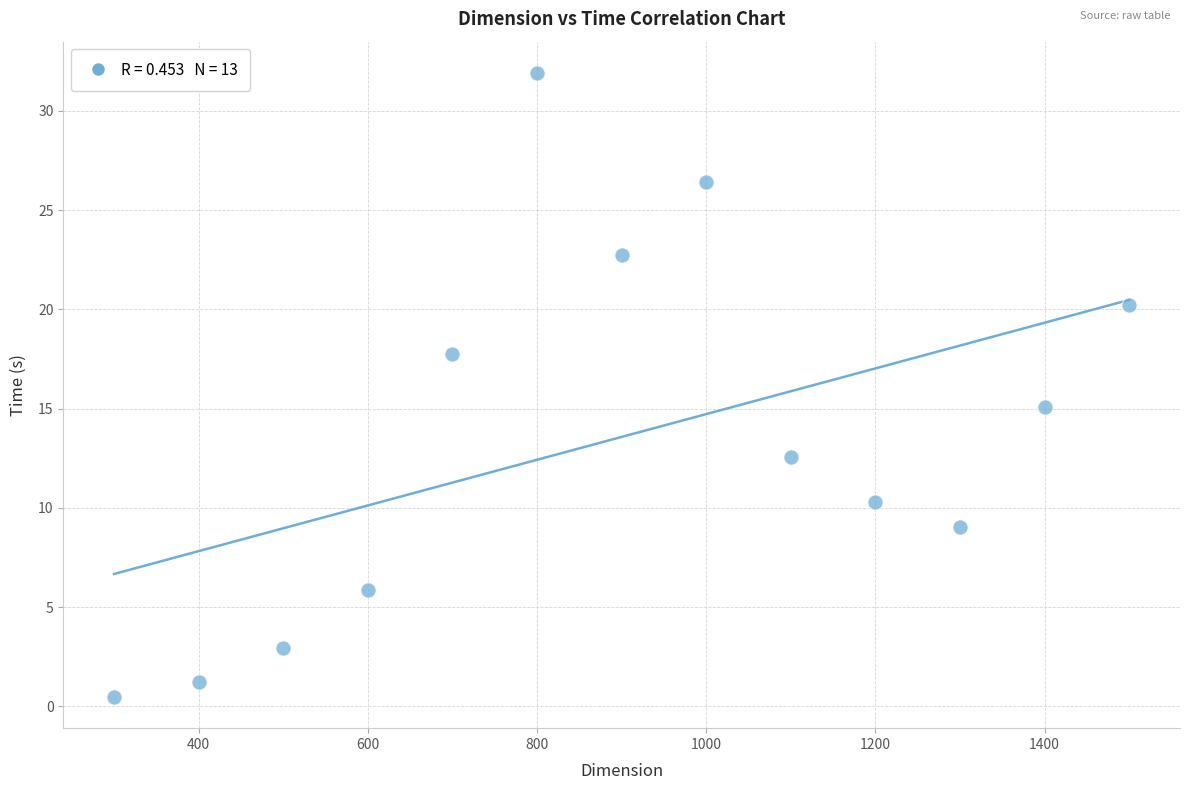

What is the range of Y values (max minus min)?

31.4